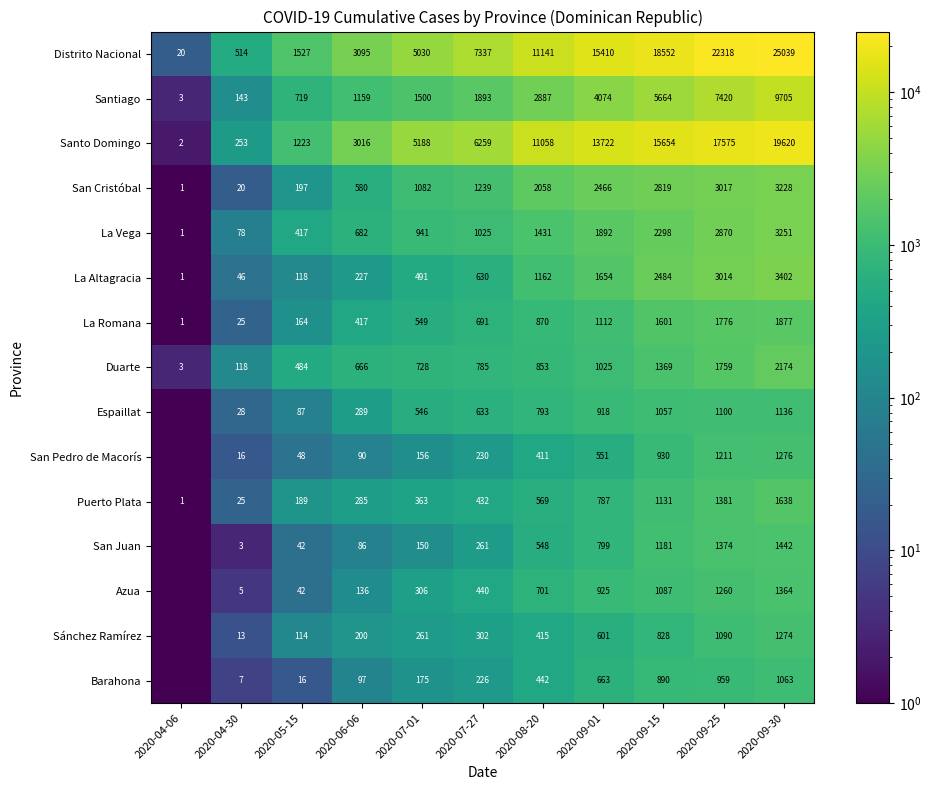

What is the difference between the maximum and minimum values in the La Romana series?

1876.0